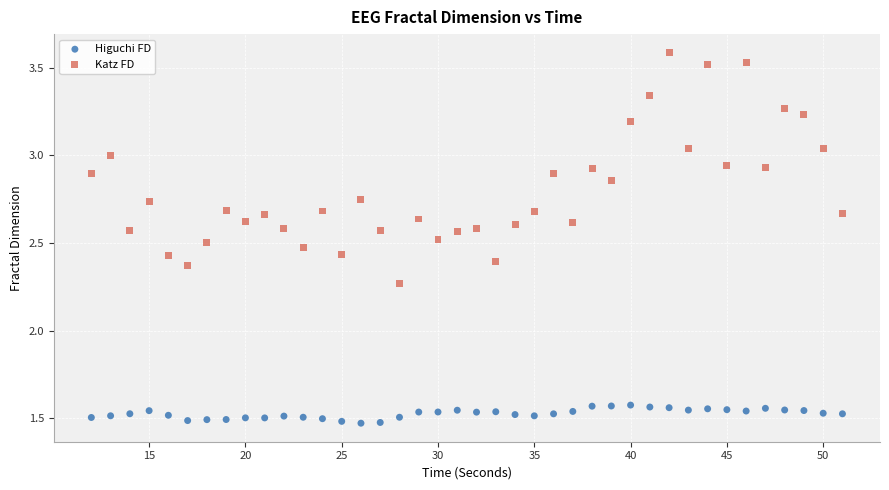

Which series reaches the maximum Y coordinate?

Katz FD